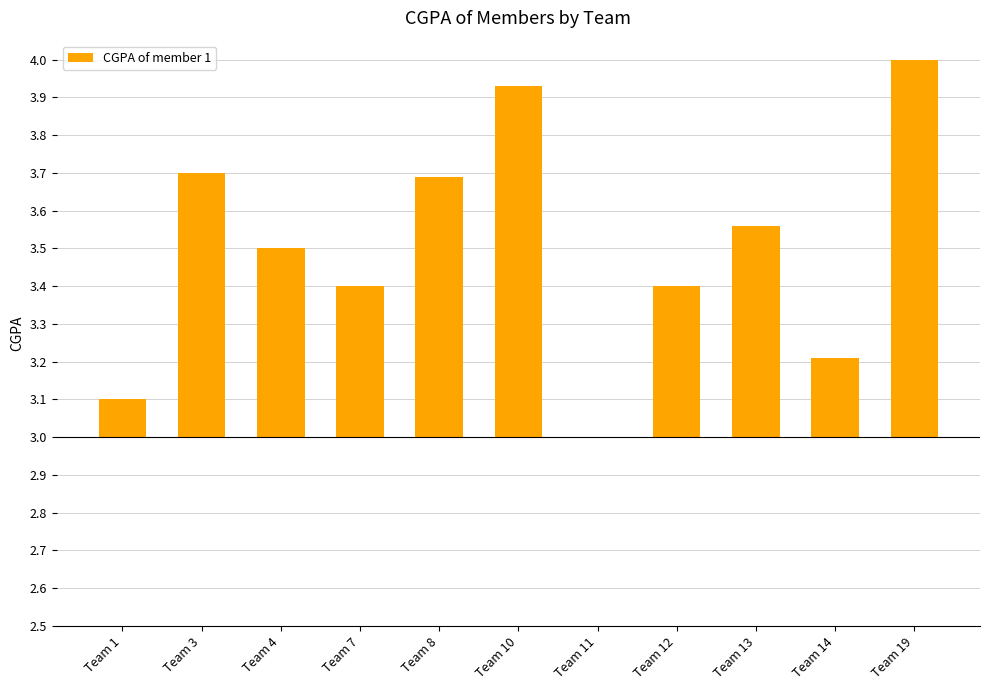

Is it true that the value at Team 7 is 0.4?

True